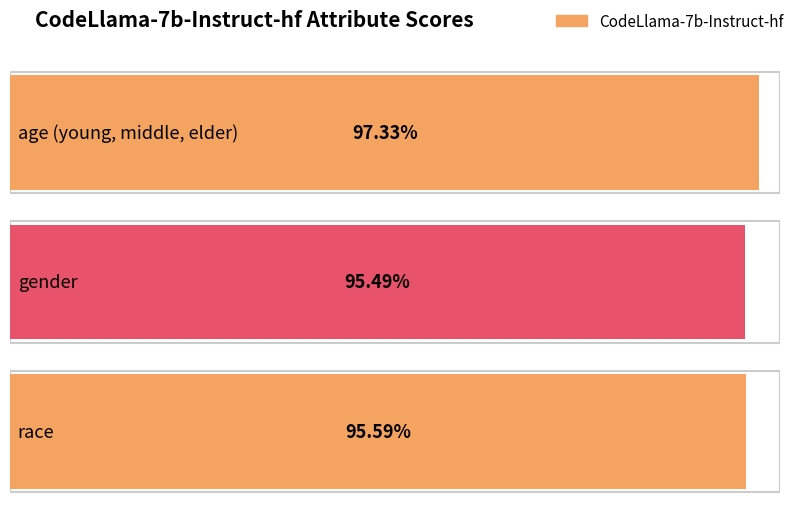

Which category has the highest value across all series?

age (young, middle, elder)